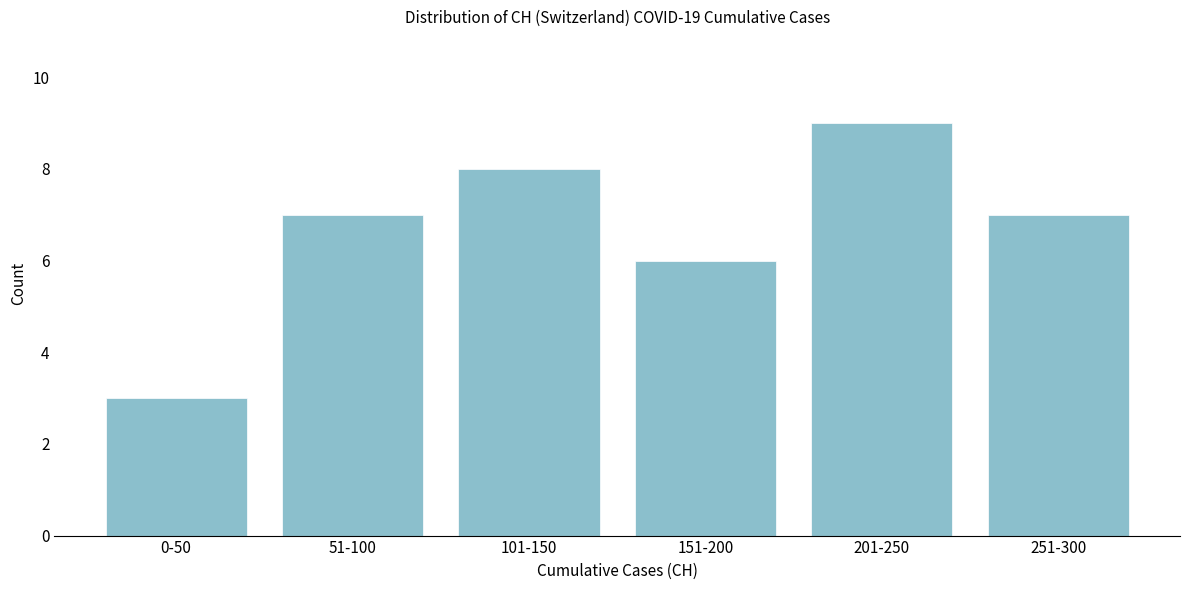

Reading left to right, transcribe all the data shown in this chart.

3	7	8	6	9	7